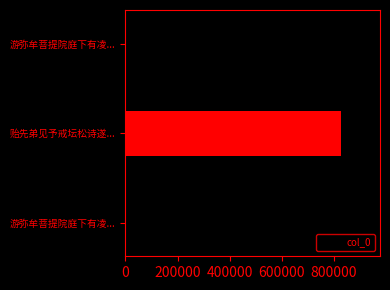

Count the number of data series in this chart.

1